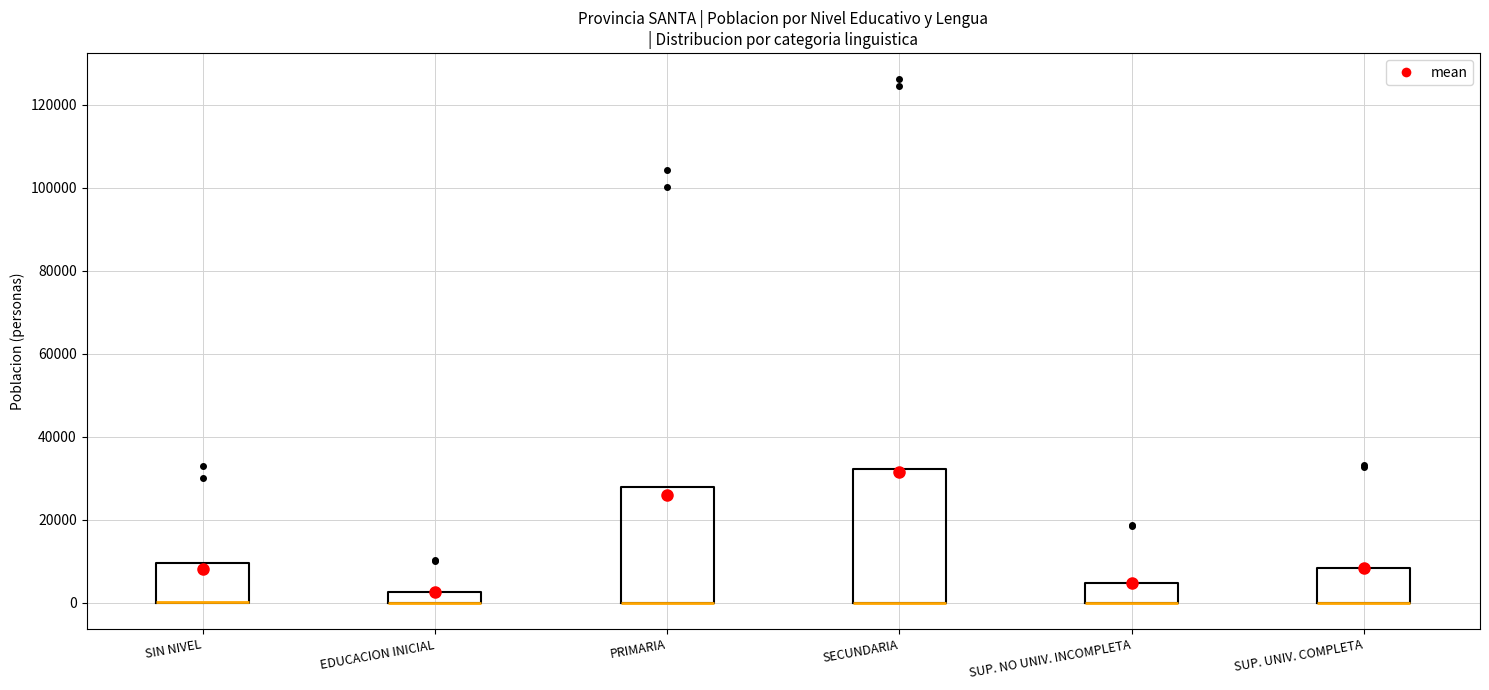

Where is the upper edge of the box for PRIMARIA on the y-axis? The values are not printed on the chart, so give them approximately, as read against the axis.

28000